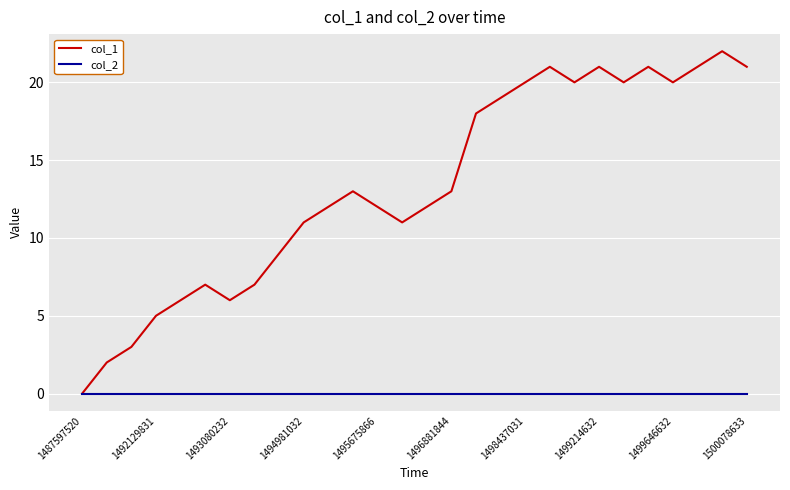

Which series has the widest spread of values?

col_1